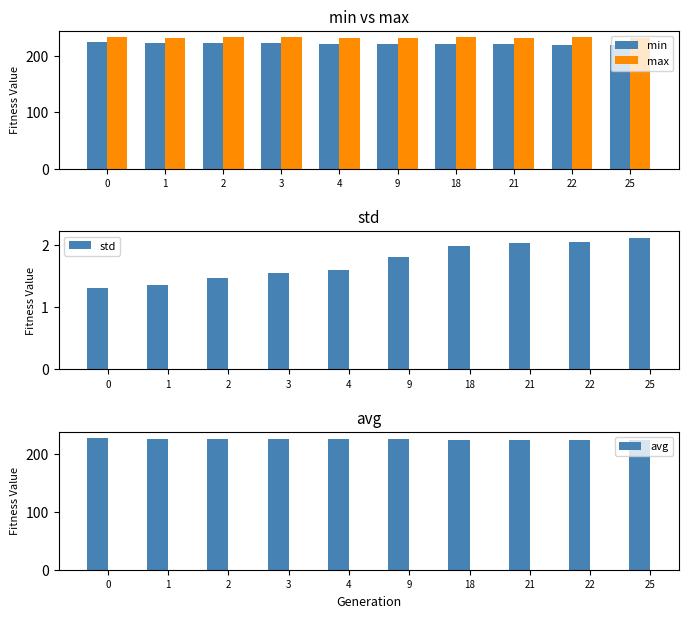

Is the value of min at 2 greater than the value of avg at 22?

No